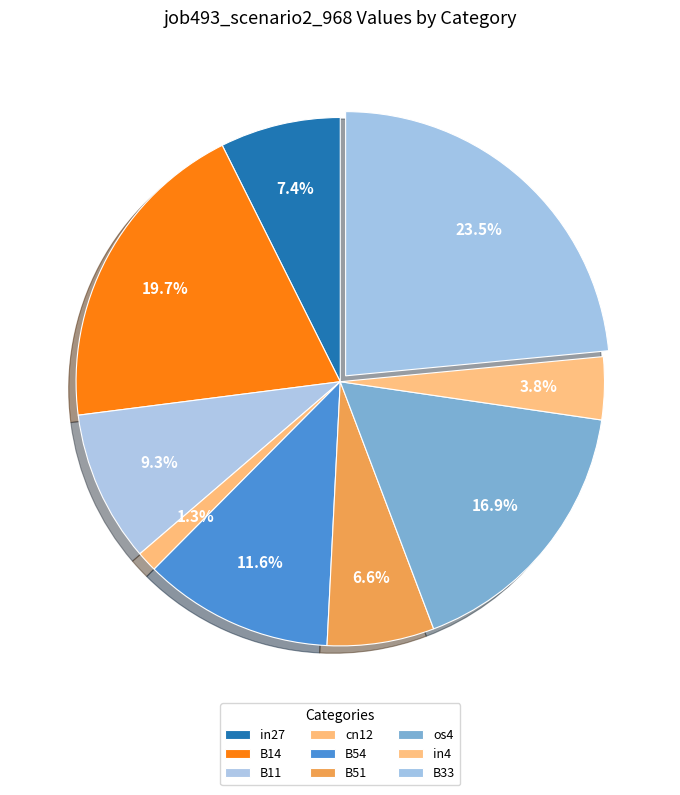

Do B11 and cn12 together represent more than half of the pie?

No